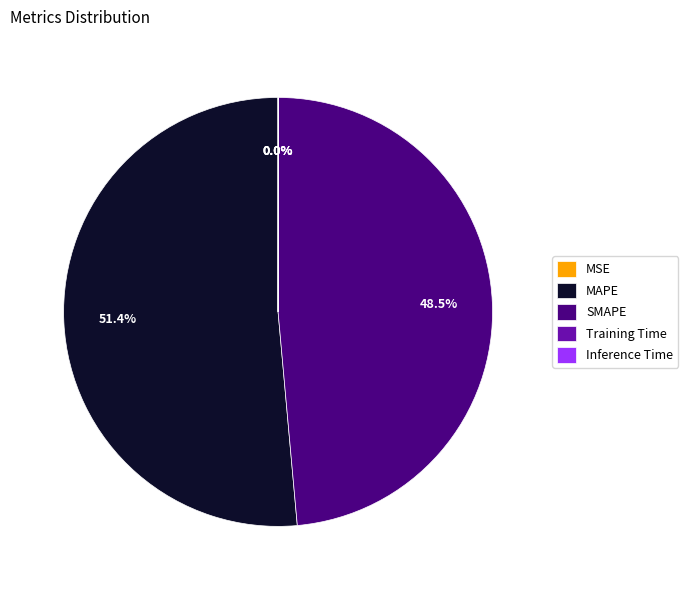

Which category has the biggest portion of the pie?

MAPE